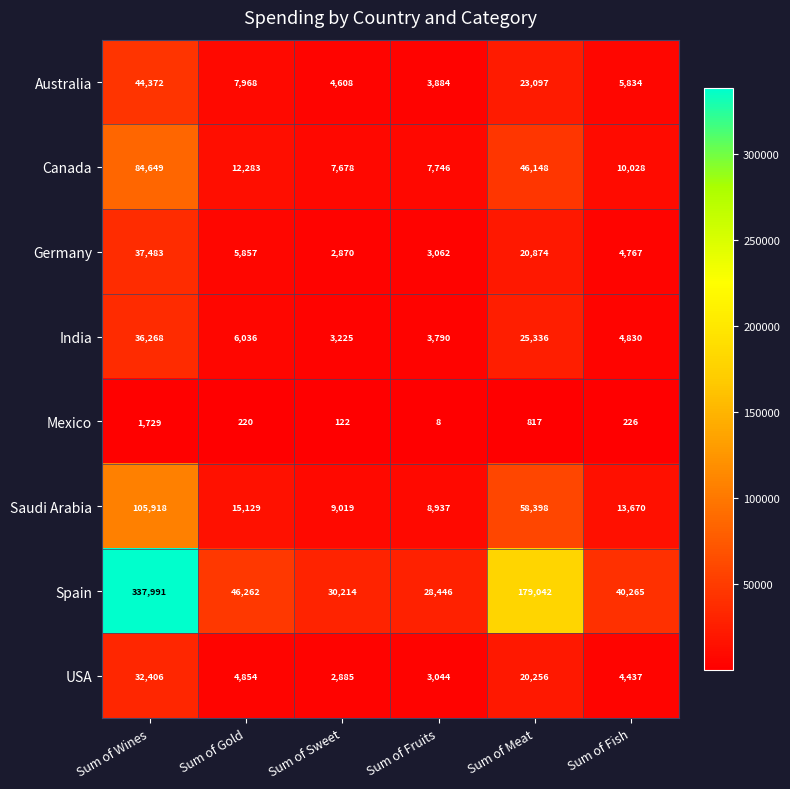

At how many categories does at least one series exceed 288811?

1